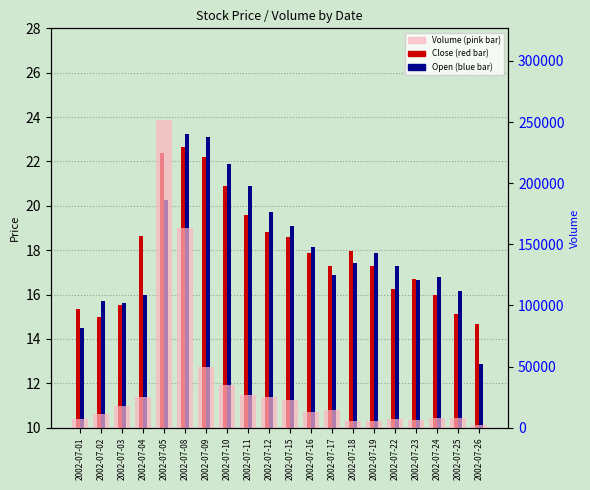

Where is Volume nearest to the value 126558?

2002-07-08